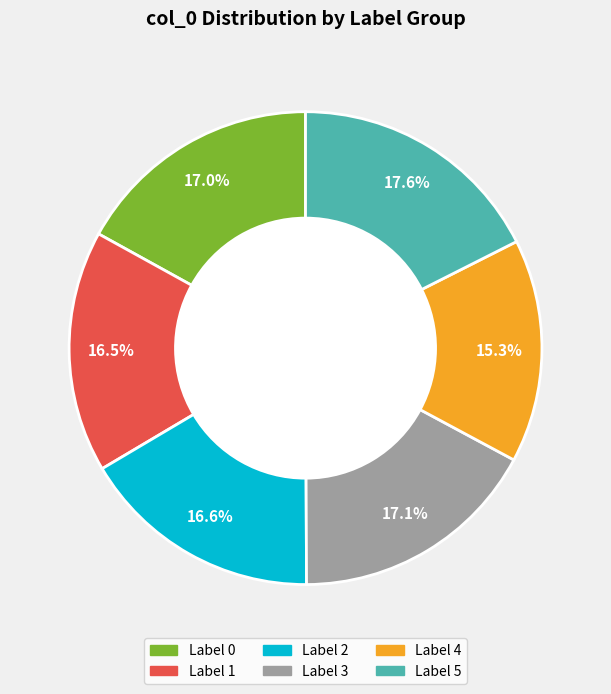

To the nearest percent, what is the difference between the largest and smallest slice percentages?

2%